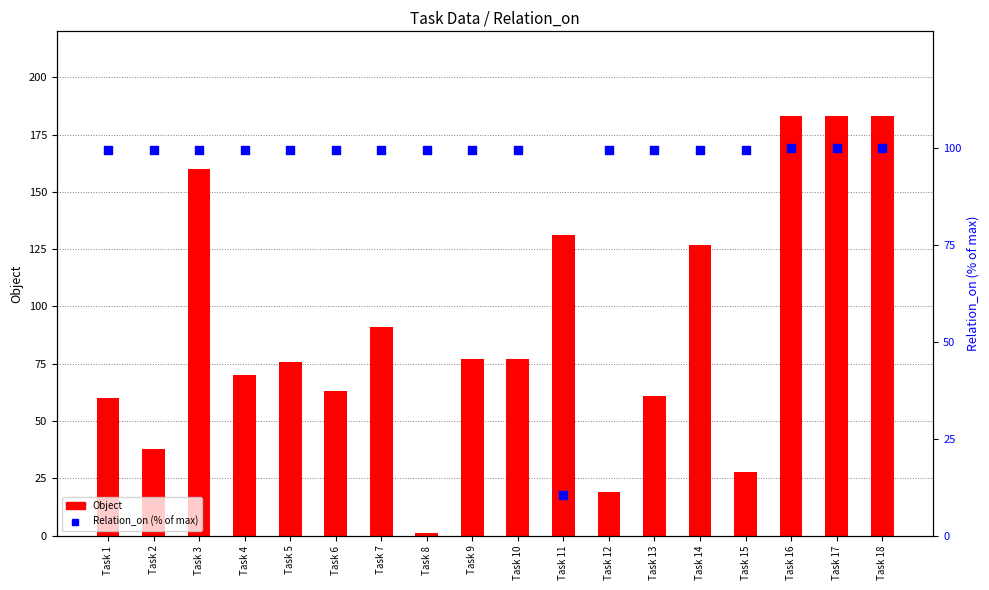

Which series contains the highest Y value?

Object